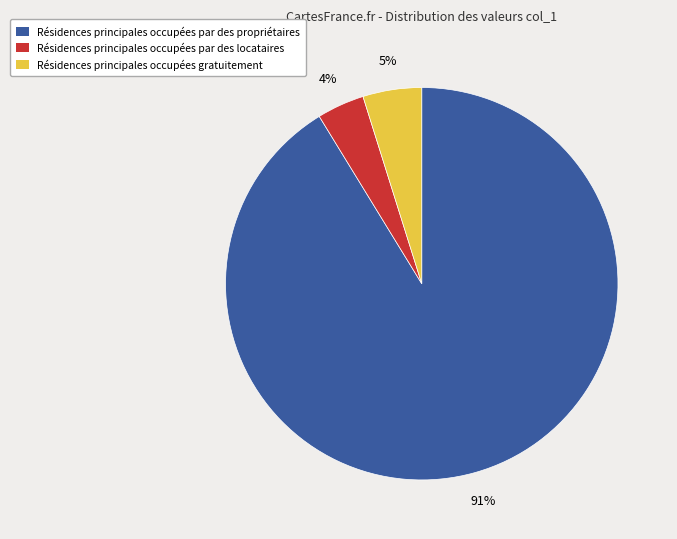

Do Résidences principales occupées par des propriétaires and Résidences principales occupées gratuitement together represent more than half of the pie?

Yes